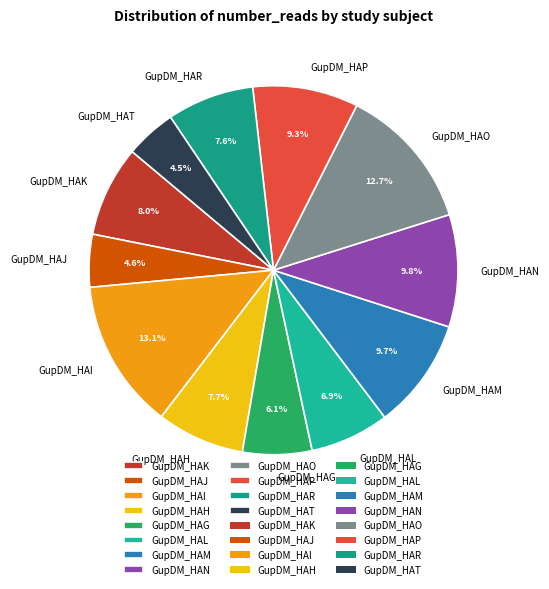

Count the number of slices in the pie.

12